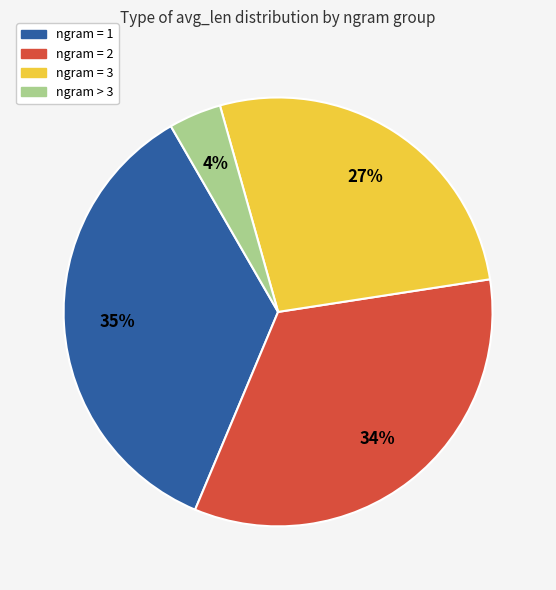

Does any single category account for the majority?

No